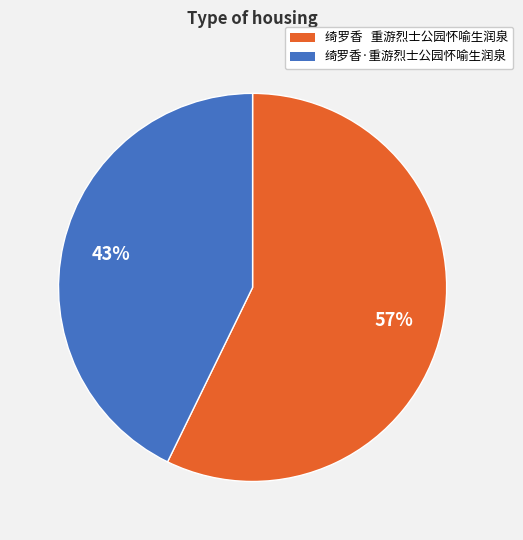

To the nearest percent, what portion does 绮罗香·重游烈士公园怀喻生润泉 represent?

43%